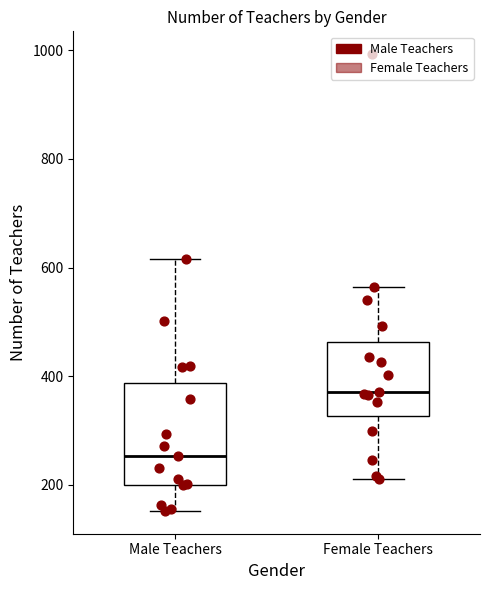

Reading left to right, read every box against the y-axis: the position of its median line, the range the box covers, and the ends of its whiskers. The values are not printed on the chart, so give them approximately, as read against the axis.

Male Teachers: median 260, box 200 to 380, whiskers 160 to 620
Female Teachers: median 380, box 320 to 460, whiskers 220 to 560